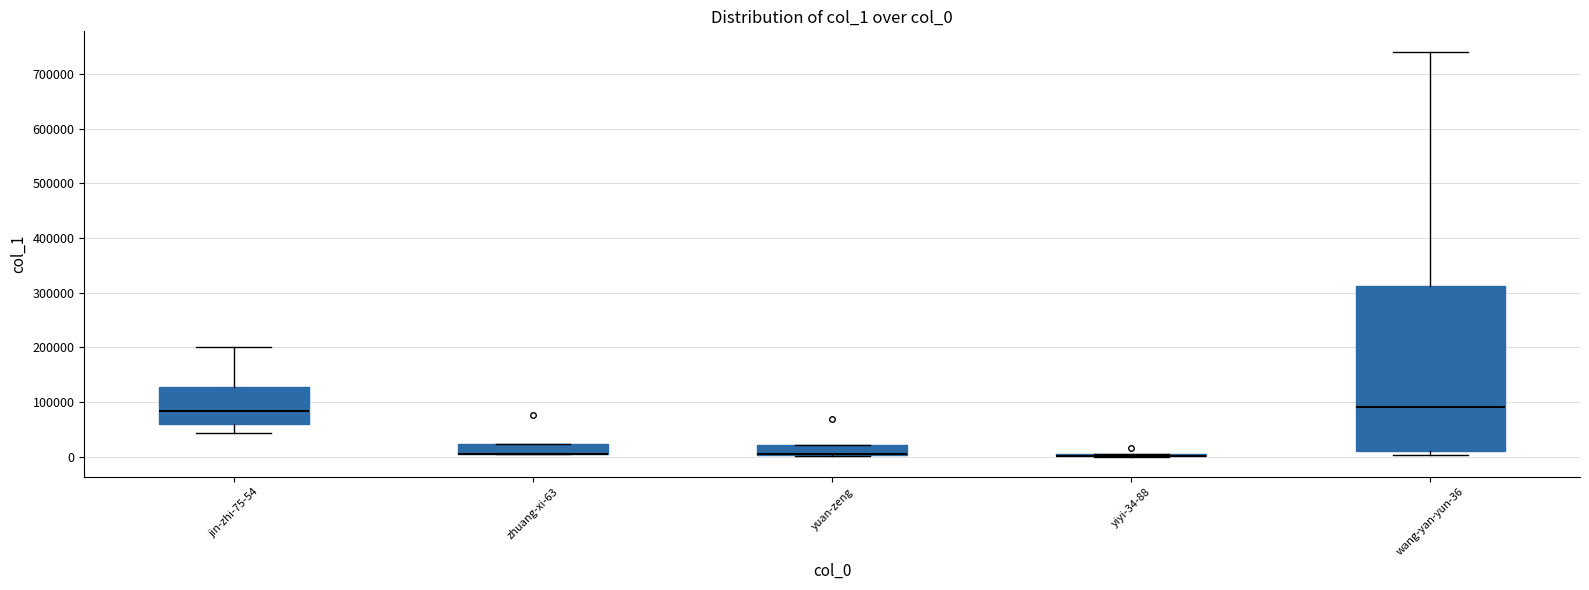

Reading left to right, transcribe this box plot: for each box, give where its median line is, the range the box spans, and where its two whiskers end, as read against the y-axis. The values are not printed on the chart, so give them approximately, as read against the axis.

jin-zhi-75-54: median 80000, box 60000 to 130000, whiskers 40000 to 200000
zhuang-xi-63: median 10000 (drawn on the box's lower edge), box 0 to 20000, whiskers 0 to 20000
yuan-zeng: median 10000 (drawn on the box's lower edge), box 0 to 20000, whiskers 0 (just below the box's lower edge) to 20000
yiyi-34-88: box collapsed to a line at 0, whiskers 0 to 0
wang-yan-yun-36: median 90000, box 10000 to 310000, whiskers 0 to 740000